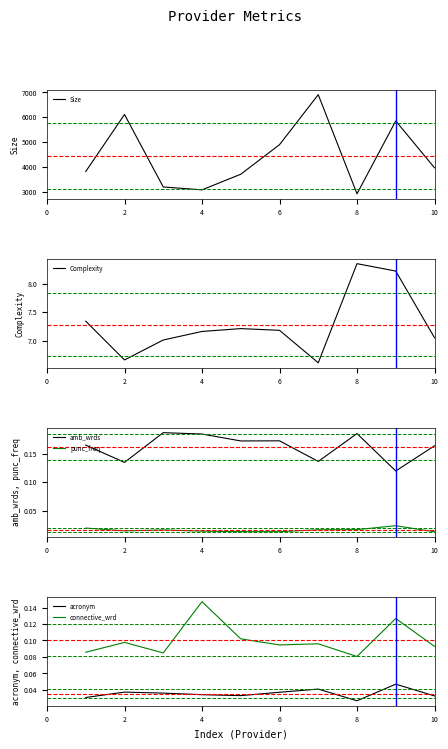

True or false: amb_wrds and punc_freq cross at least once.

False